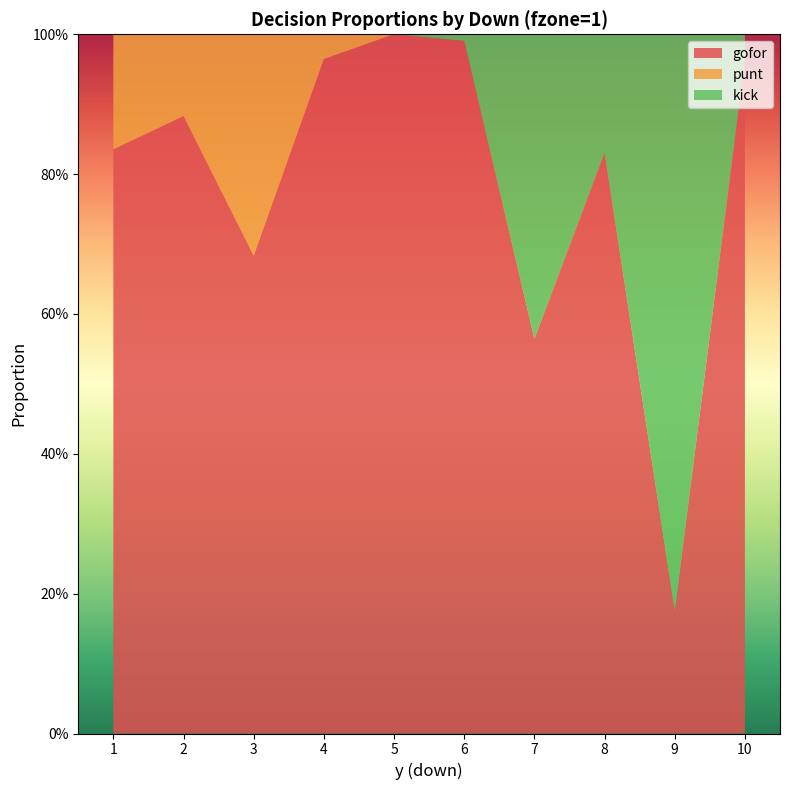

Reading left to right, list all the values displayed in this chart.

gofor: 1=0.8	2=0.9	3=0.7	4=1.0	5=1.0	6=1.0	7=0.6	8=0.8	9=0.2	10=1.0
punt: 1=0.2	2=0.1	3=0.3	4=0.0	5=0.0	6=0.0	7=0.0	8=0.0	9=0.0	10=0.0
kick: 1=0.0	2=0.0	3=0.0	4=0.0	5=0.0	6=0.0	7=0.4	8=0.2	9=0.8	10=0.0